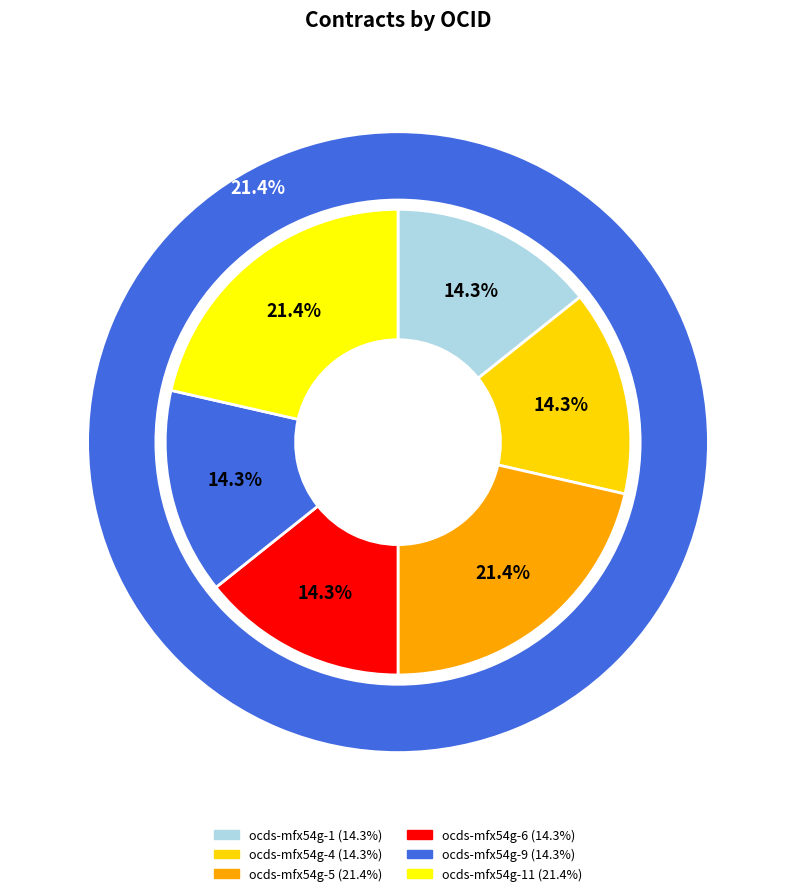

Which slice is the smallest?

ocds-mfx54g-1